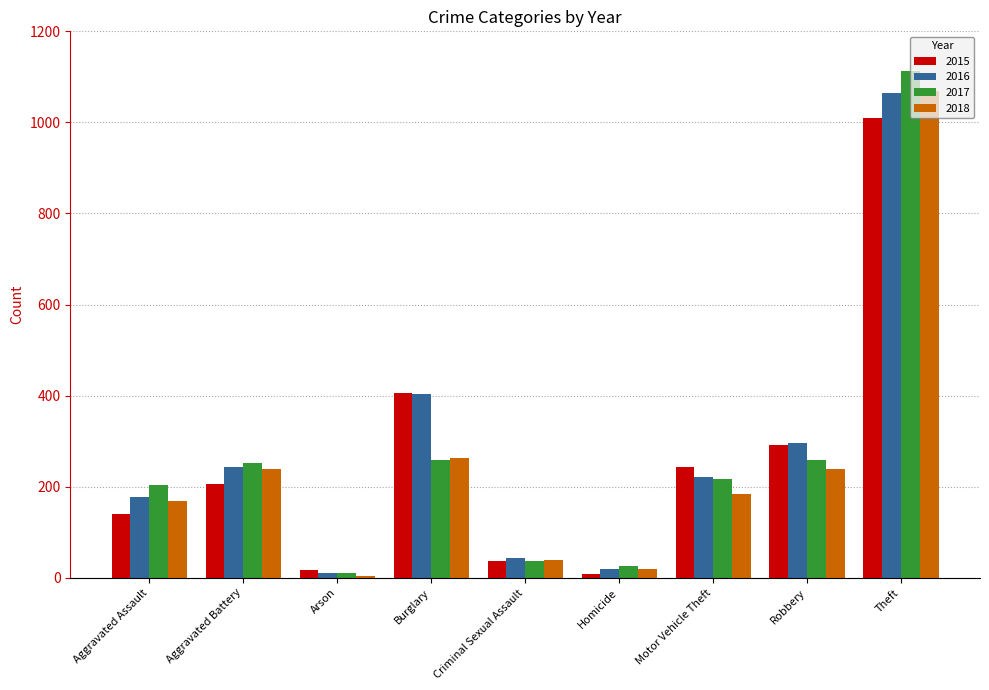

Count the number of categories in the chart.

9